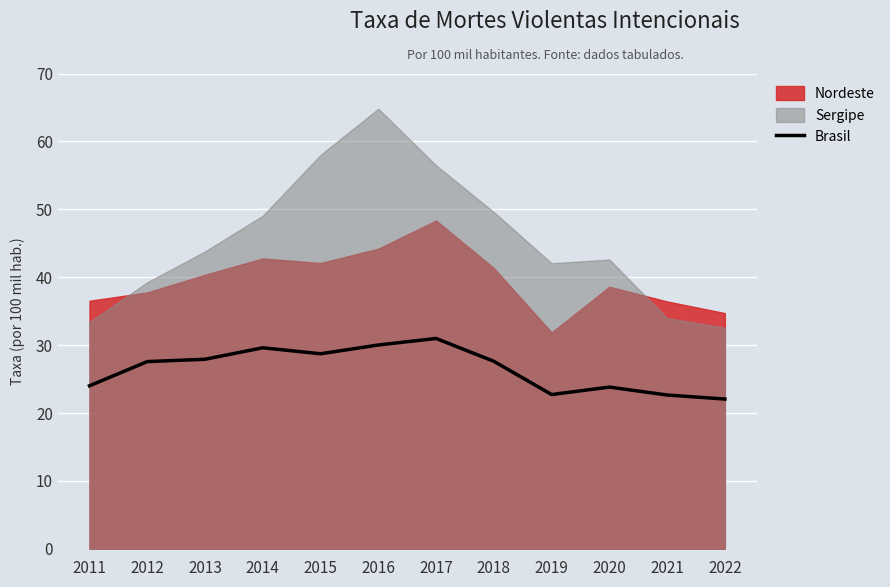

The Brasil series shows 6.6 at 2015. True or false?

False